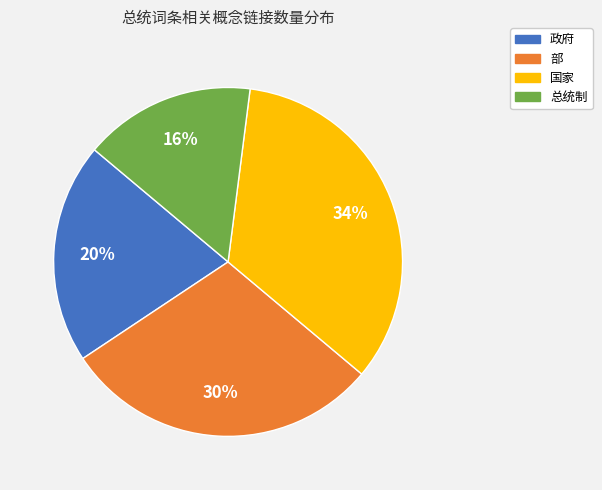

Approximately how many times larger is the value at 政府 compared to 部?

0.7